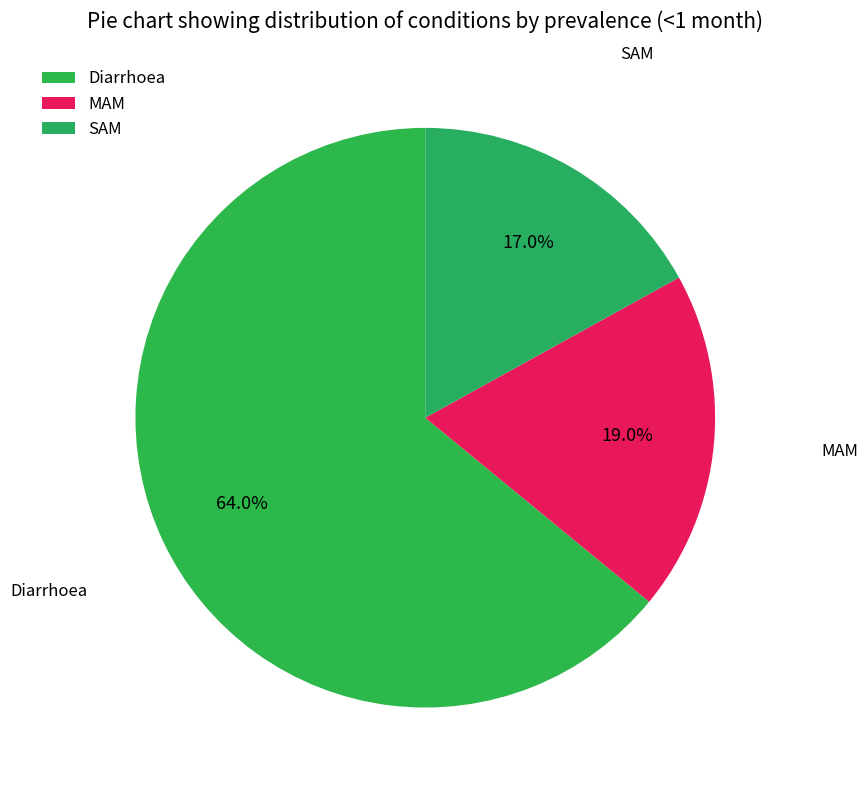

Which category has the smallest portion of the pie?

SAM